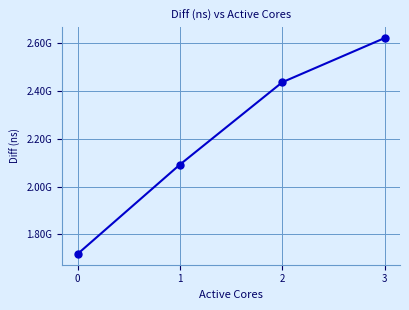

Is this an area chart (filled region under the line)?

No